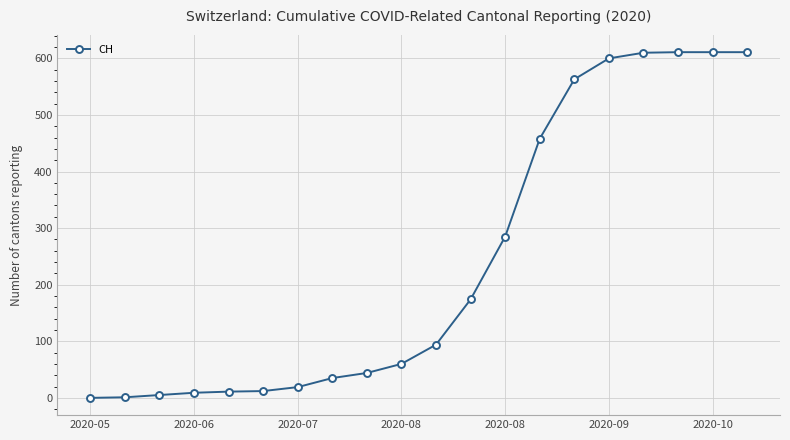

What is the maximum value shown in the chart?

611